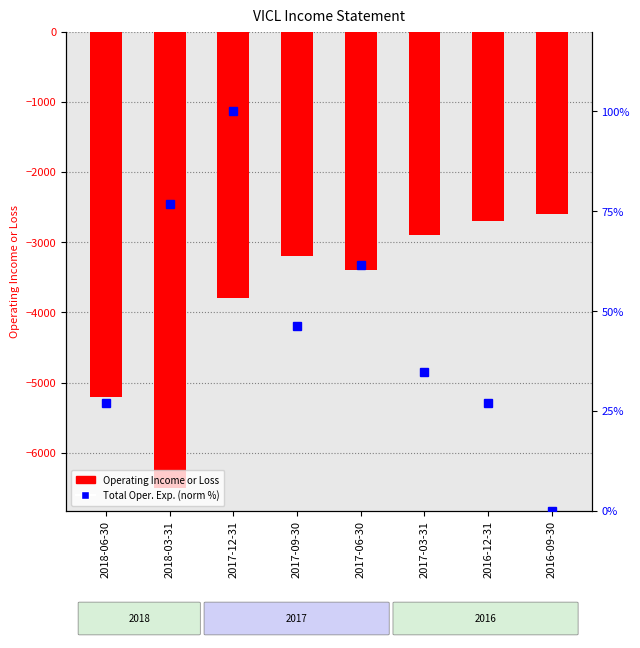

At which category is the sum across all series the highest?

2016-09-30